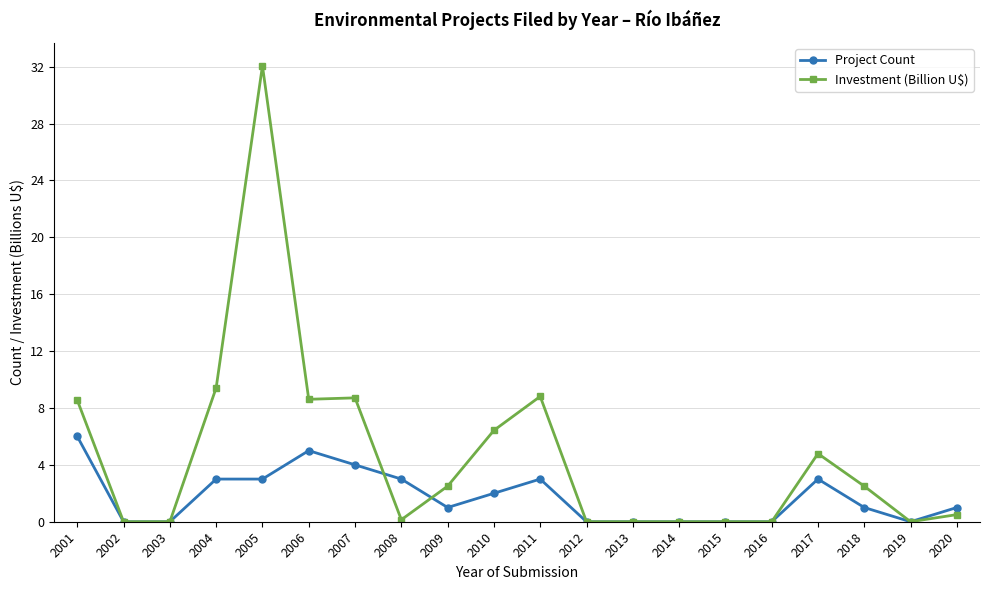

How many data points in Investment (Billion U$) are above 2?

10